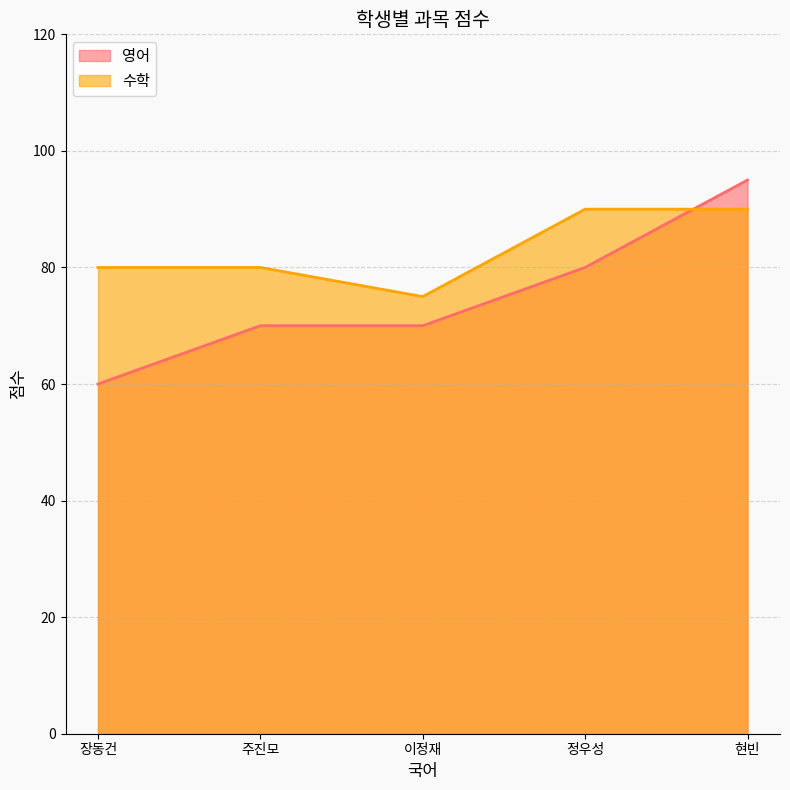

After their last crossing, which series has the higher values: 영어 or 수학?

영어